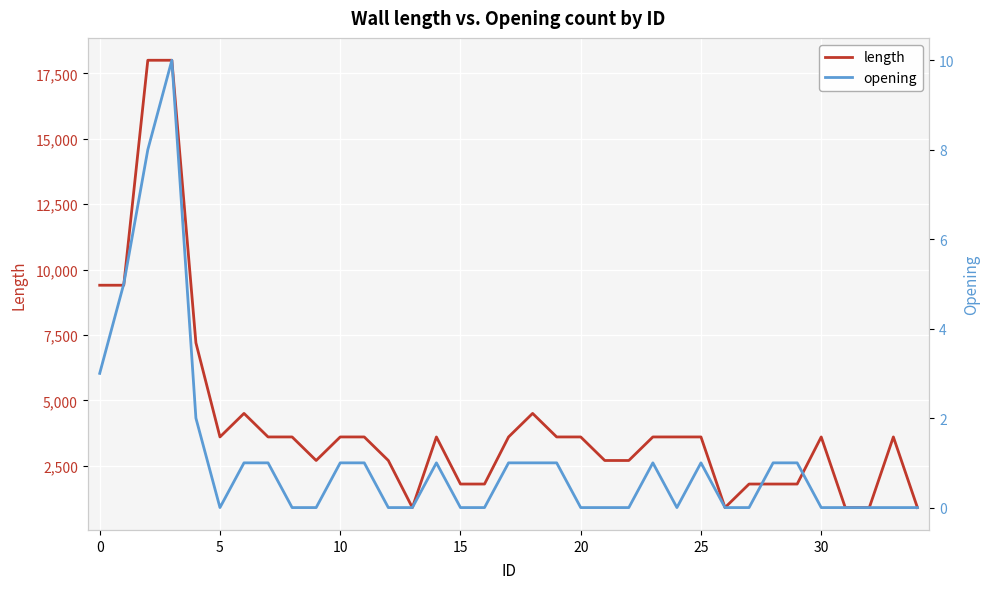

What is the average value of the length series?

4163